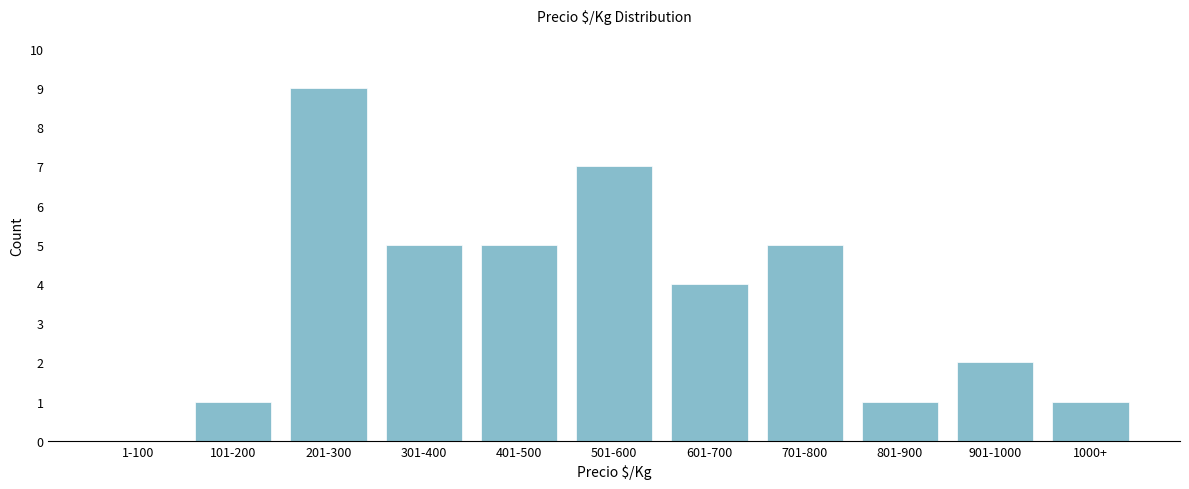

Reading left to right, list all the values displayed in this chart.

1-100=0	101-200=1	201-300=9	301-400=5	401-500=5	501-600=7	601-700=4	701-800=5	801-900=1	901-1000=2	1000+=1